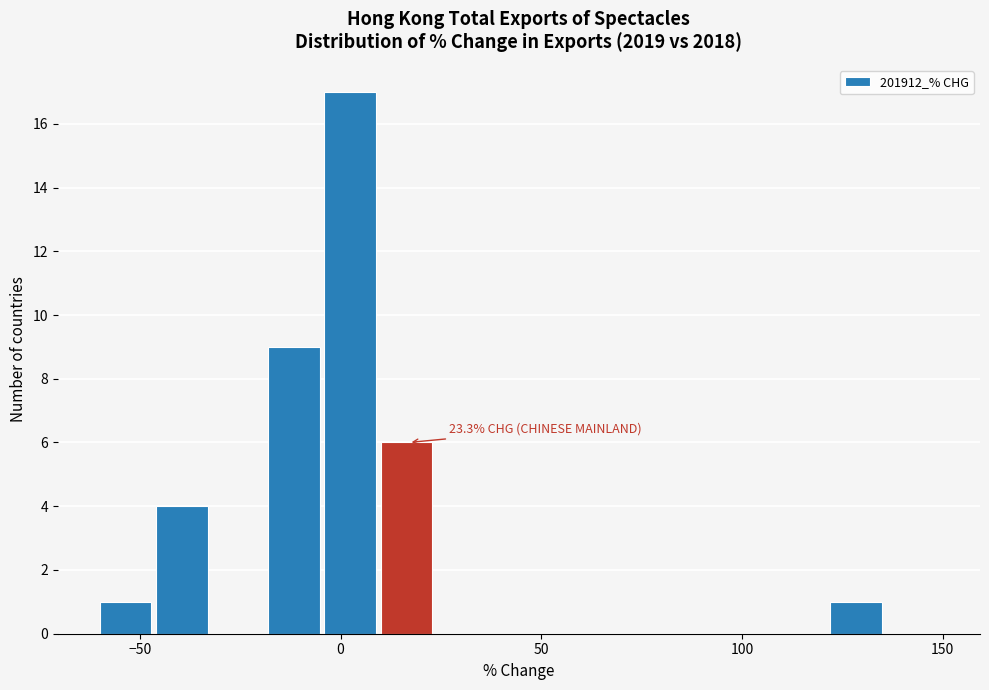

Around what value on the x-axis is the tallest bar? Give the approximate position of its centre, as read against the axis.

0